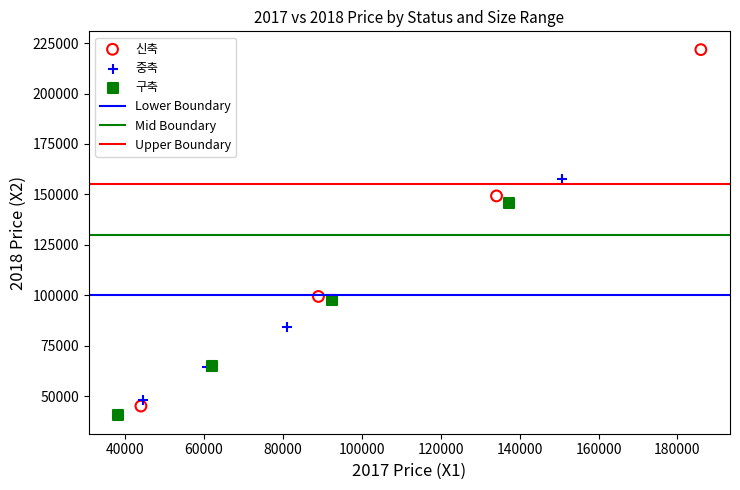

Which series has the widest spread of Y values?

신축